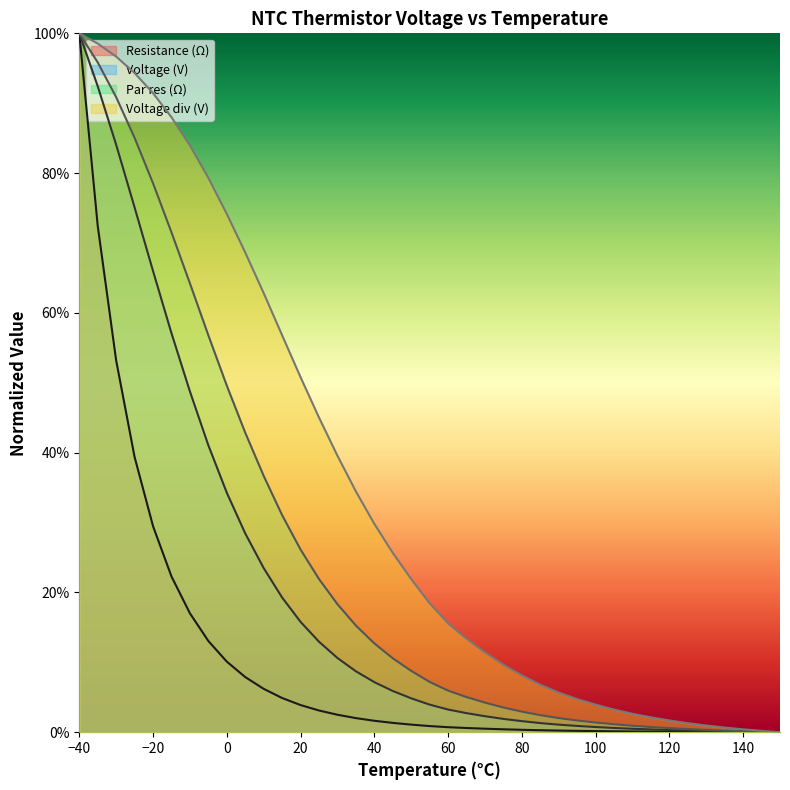

What is the difference between the maximum and minimum values in the Voltage div (V) series?

1.0